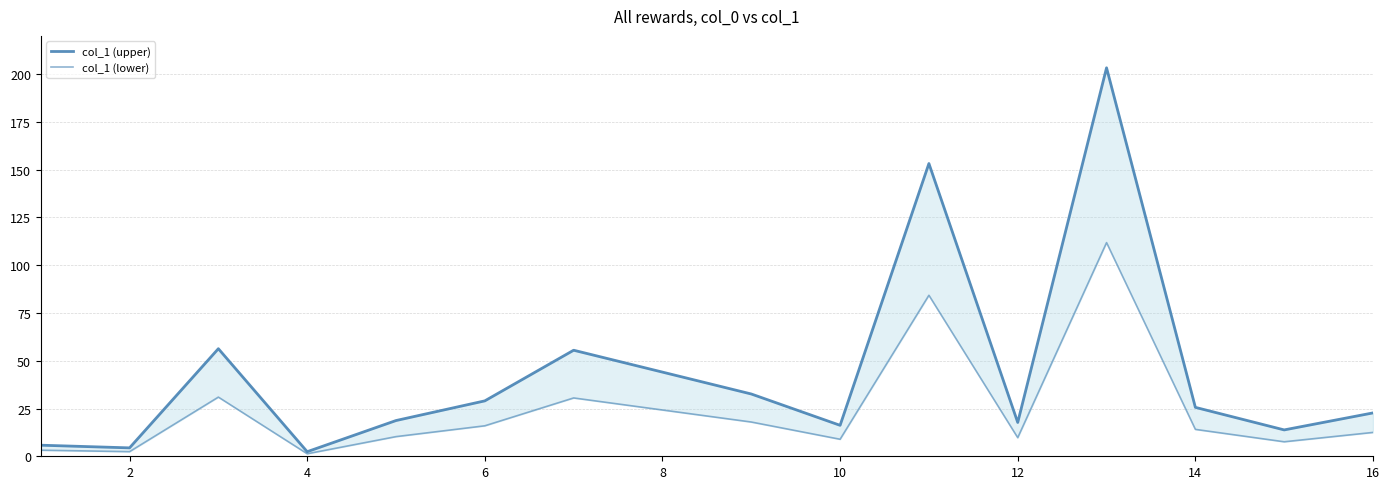

In col_1 (lower), how many points are lower than both neighbors (excluding endpoints)?

5